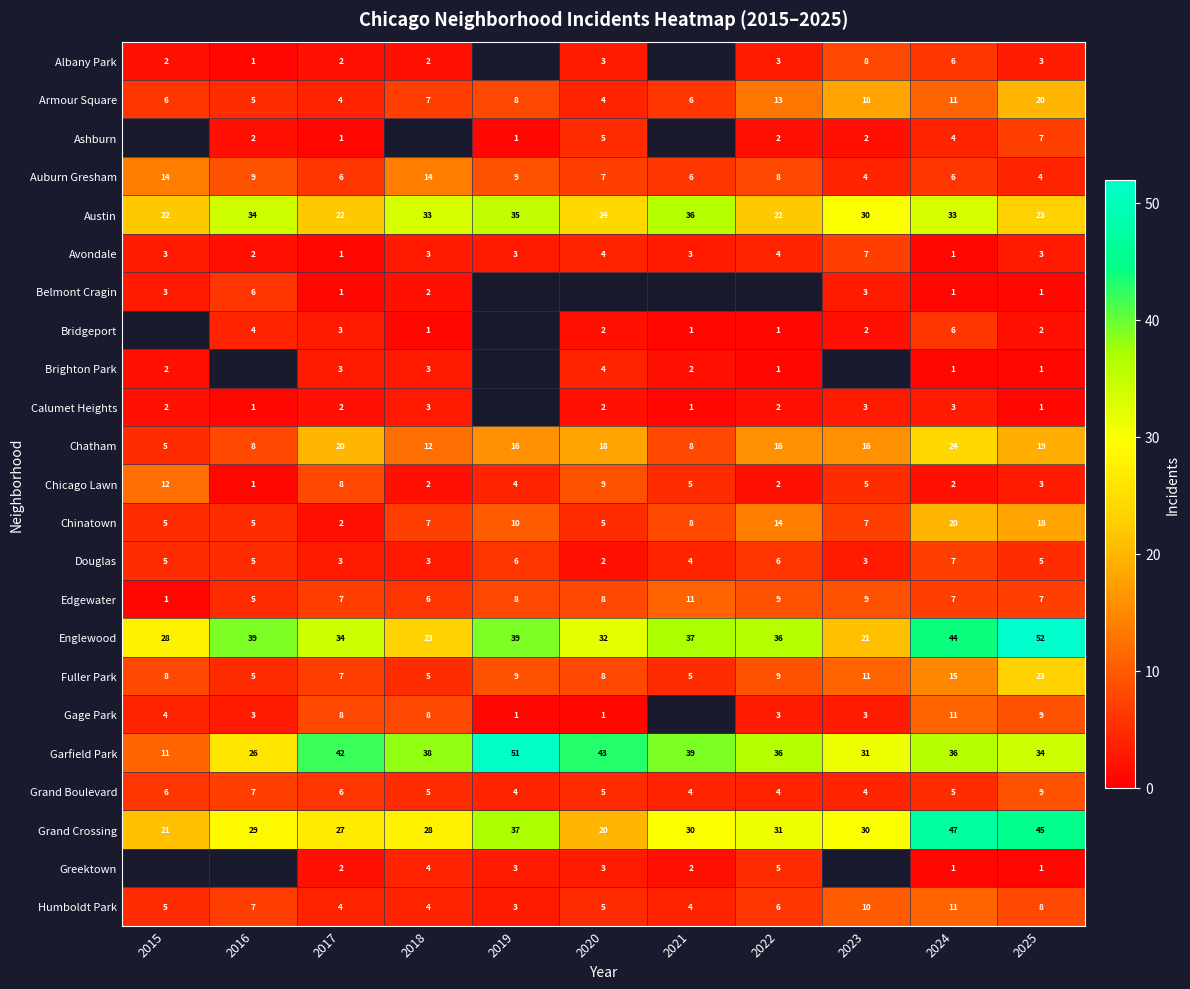

At how many categories does at least one series exceed 26?

11